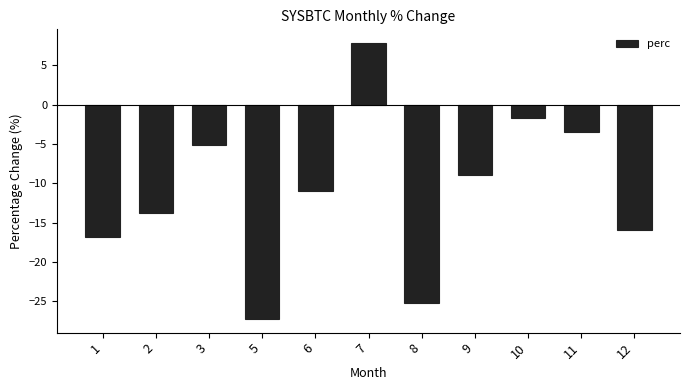

At which label is the value closest to -9?

9